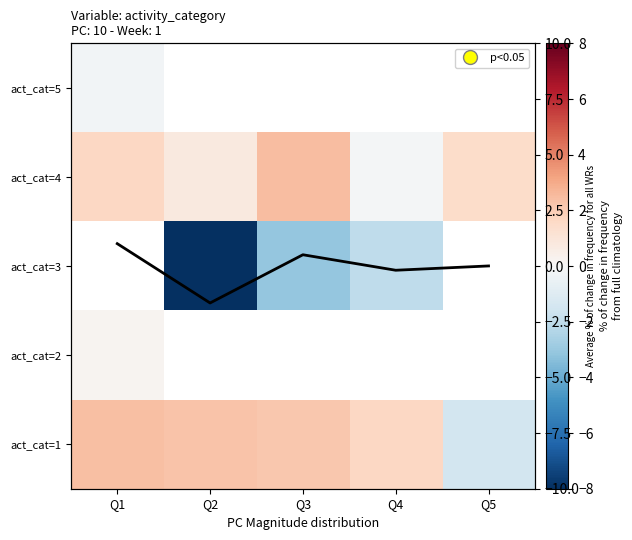

What is the greatest value displayed?

2.4